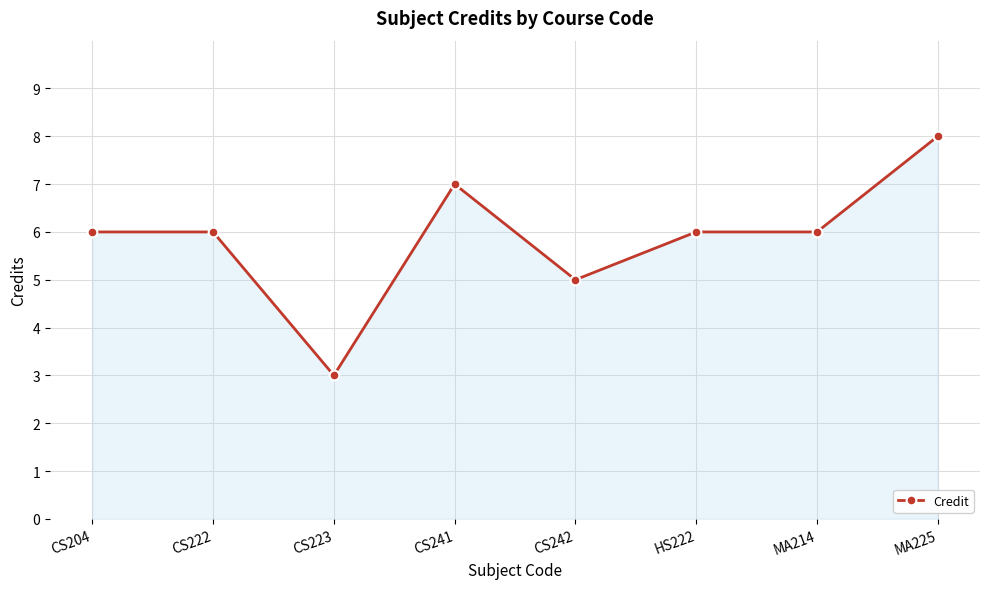

What is the average value?

6